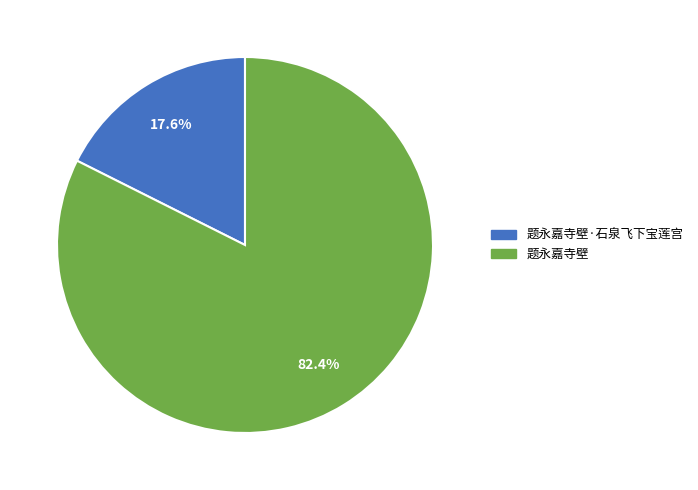

Is the sum of 题永嘉寺壁·石泉飞下宝莲宫 and 题永嘉寺壁 greater than half?

Yes